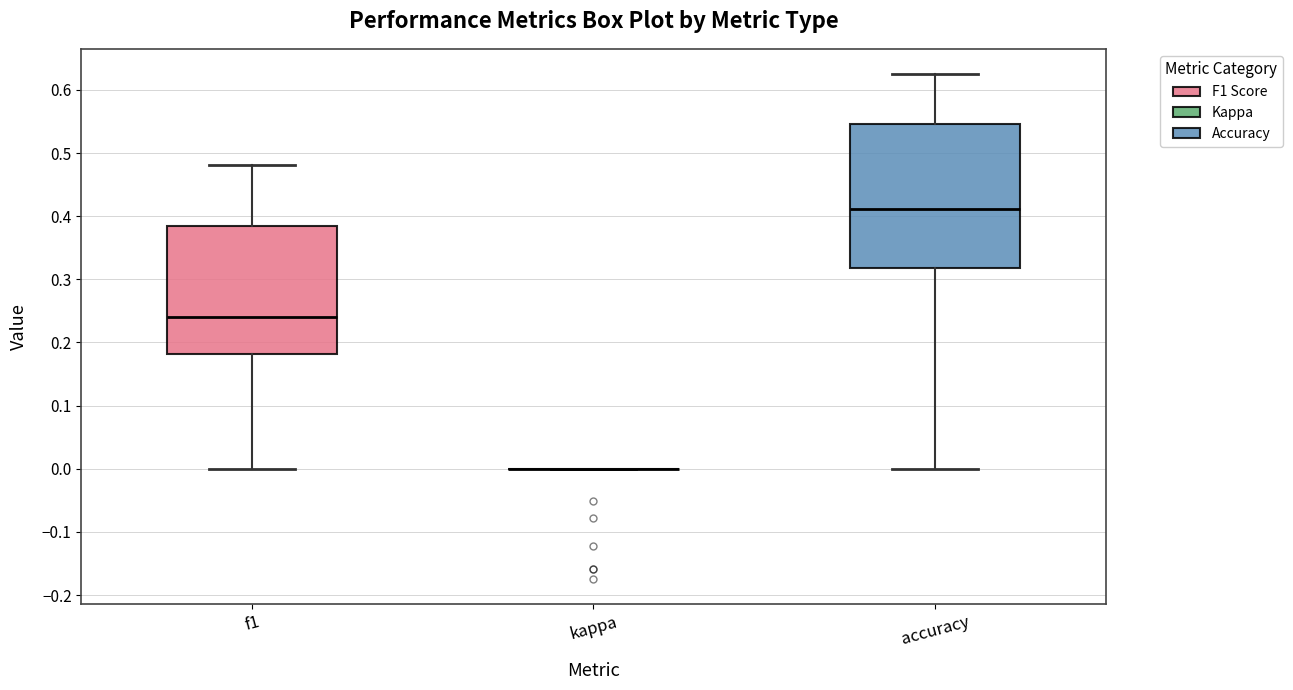

Which box is the tallest, from its lower edge to its upper edge?

accuracy